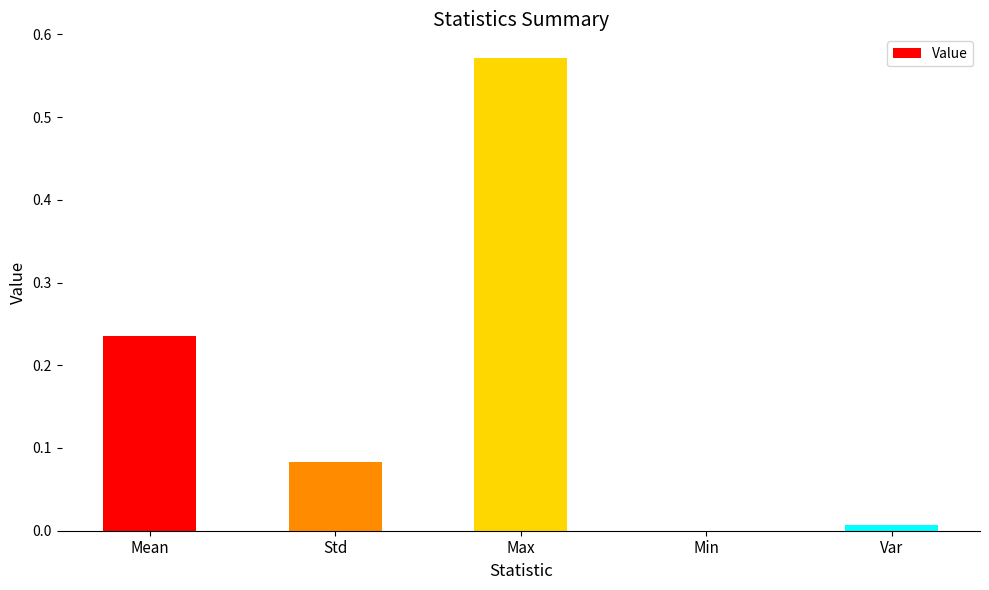

Where is the data nearest to the value 0?

Min